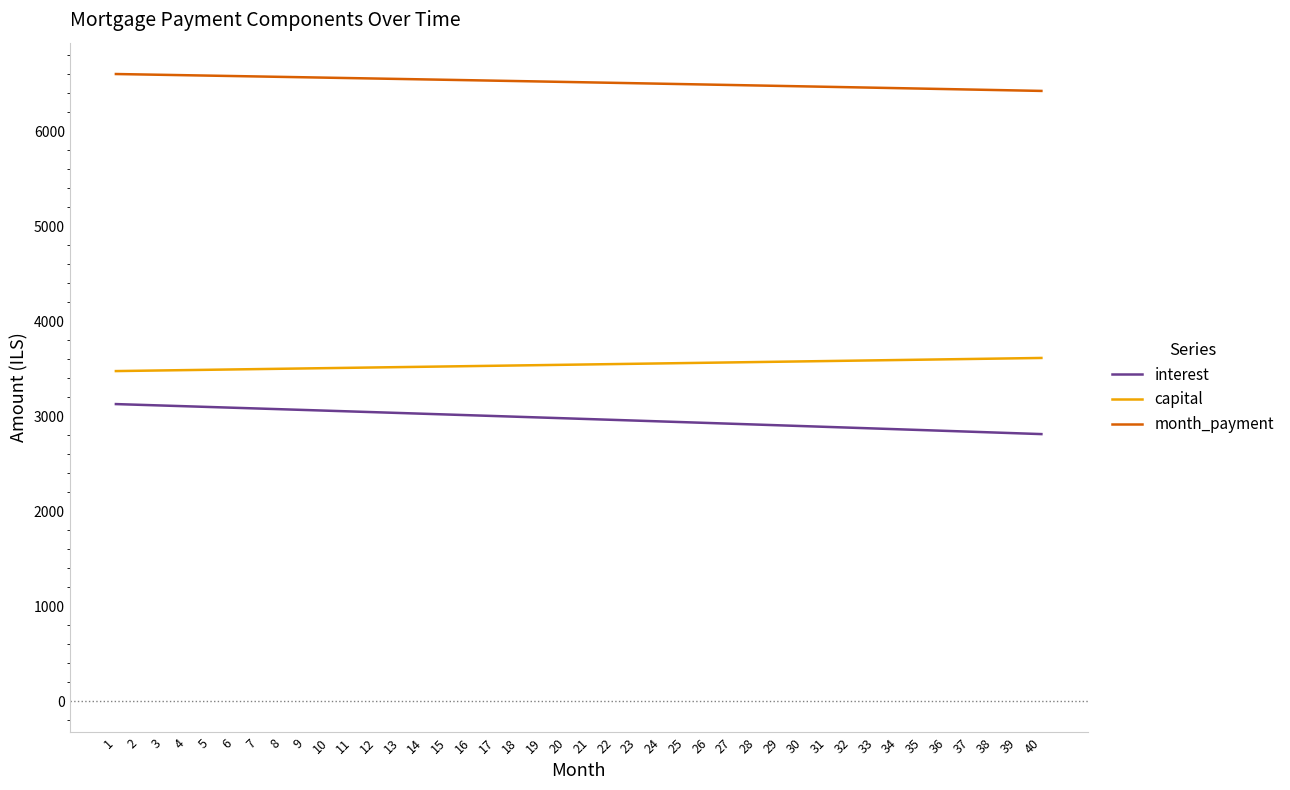

What is the smallest value displayed?

2812.0